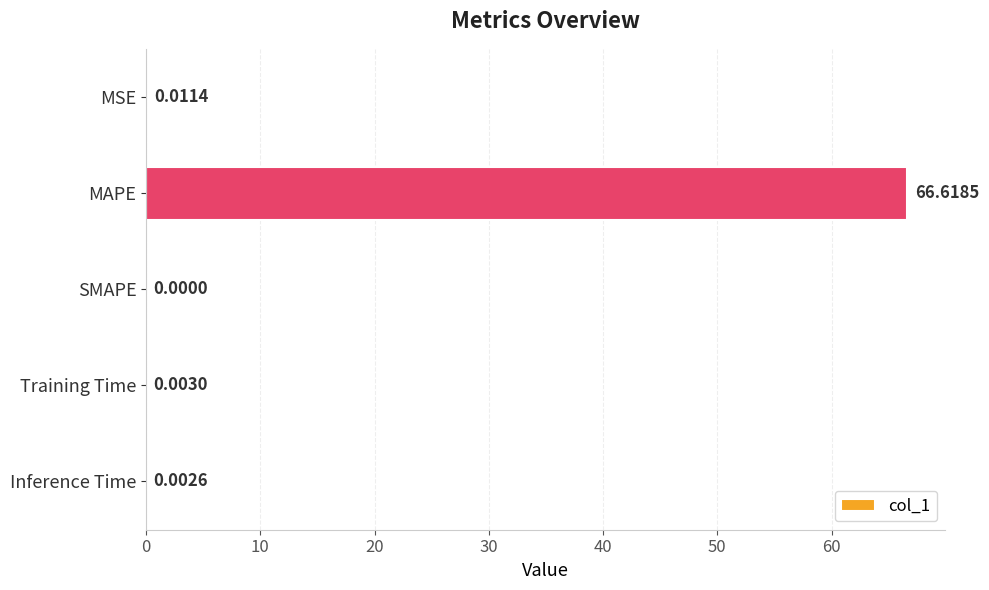

How many categories are shown in the chart?

5